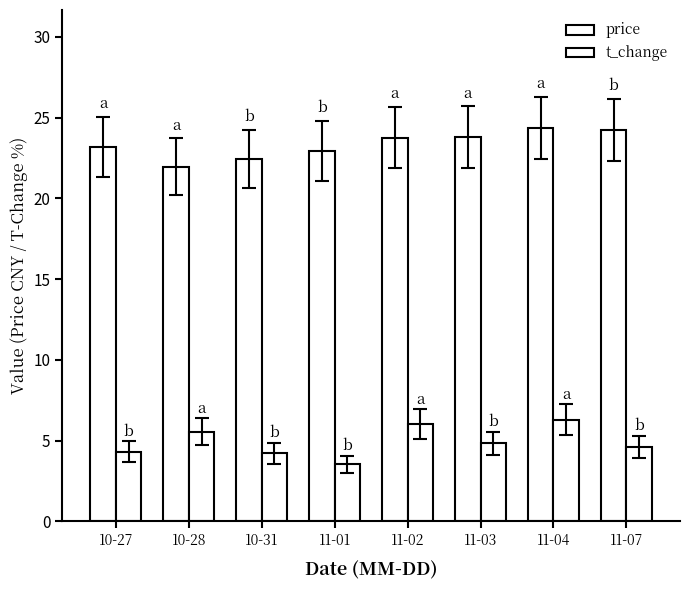

Reading left to right, extract all data points from this chart.

price: 10-27=23.2	10-28=22.0	10-31=22.4	11-01=22.9	11-02=23.8	11-03=23.8	11-04=24.4	11-07=24.2
t_change: 10-27=4.3	10-28=5.5	10-31=4.2	11-01=3.5	11-02=6.0	11-03=4.8	11-04=6.3	11-07=4.6